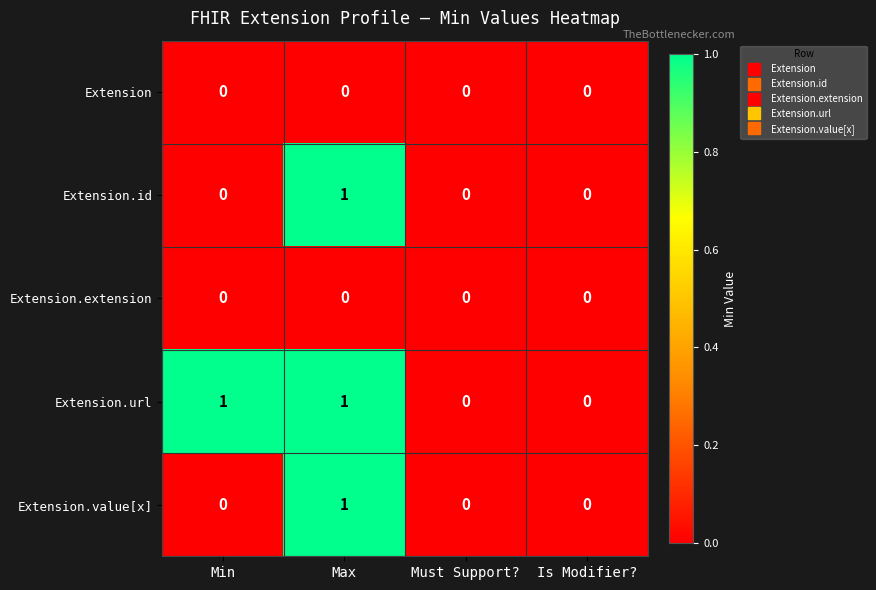

The Extension.extension series shows 0 at Must Support?. True or false?

True